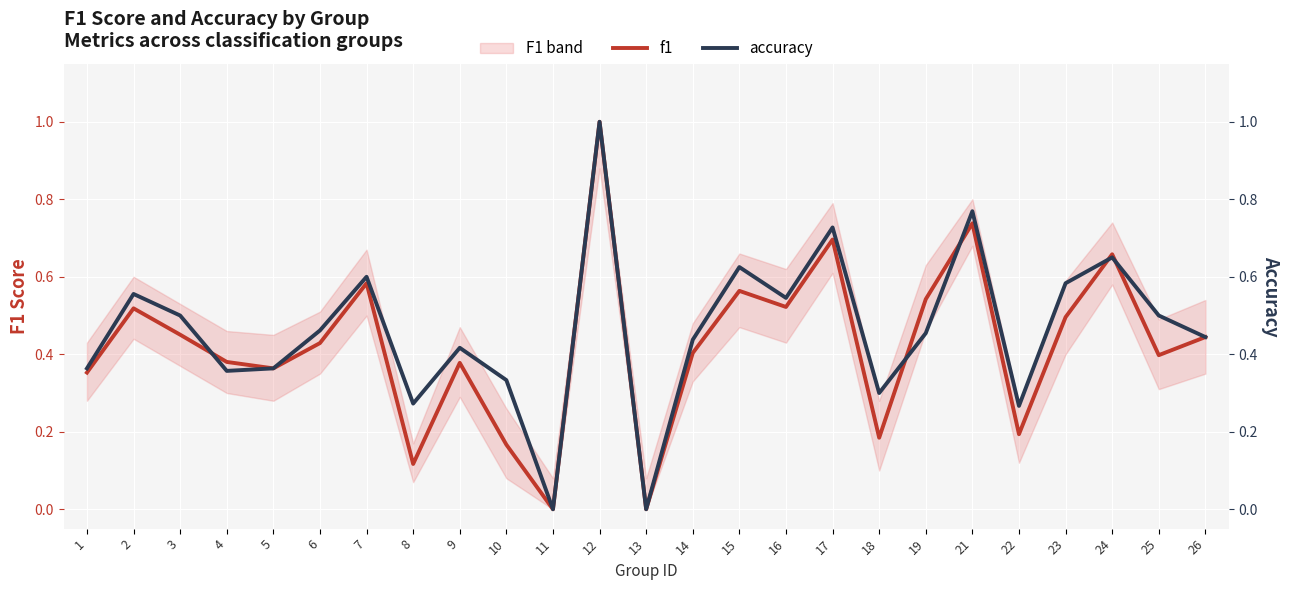

True or false: f1 has a value of 0.7 at 3.

False